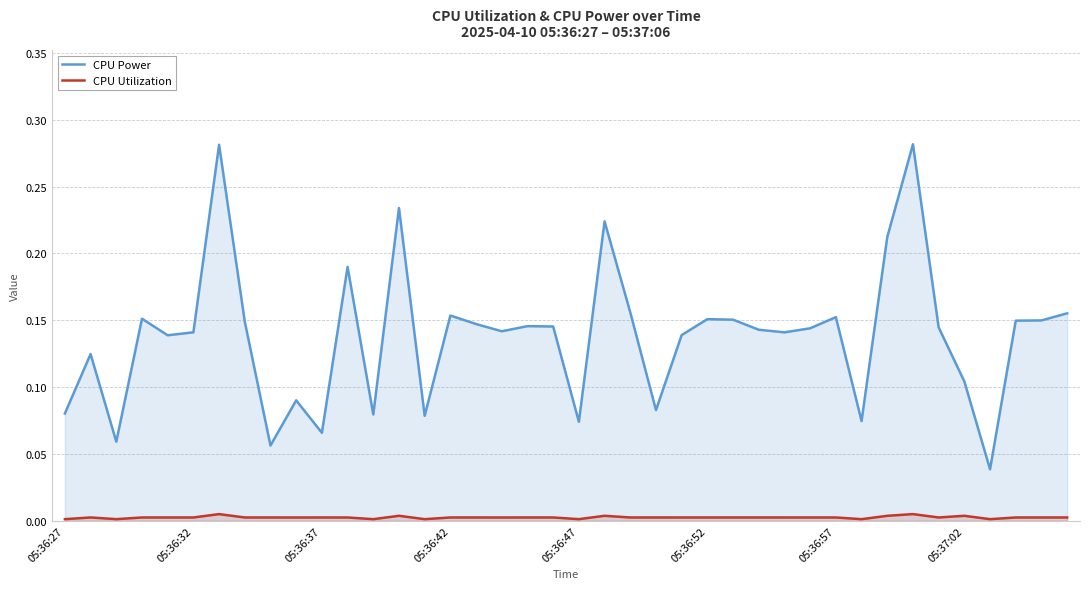

How many data points does each series have?

40